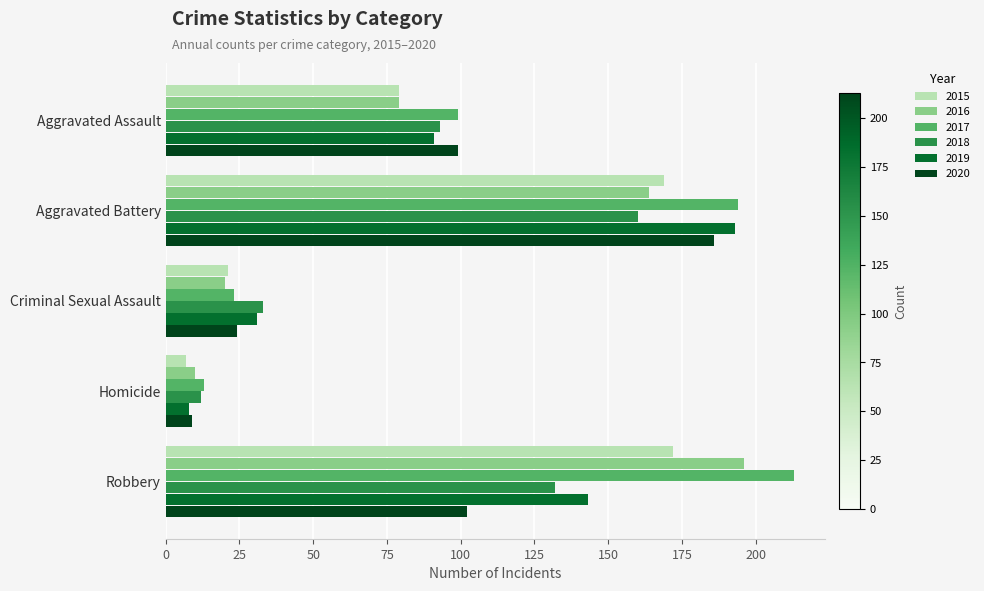

Is the value of 2018 at Aggravated Assault greater than the value of 2017 at Criminal Sexual Assault?

Yes